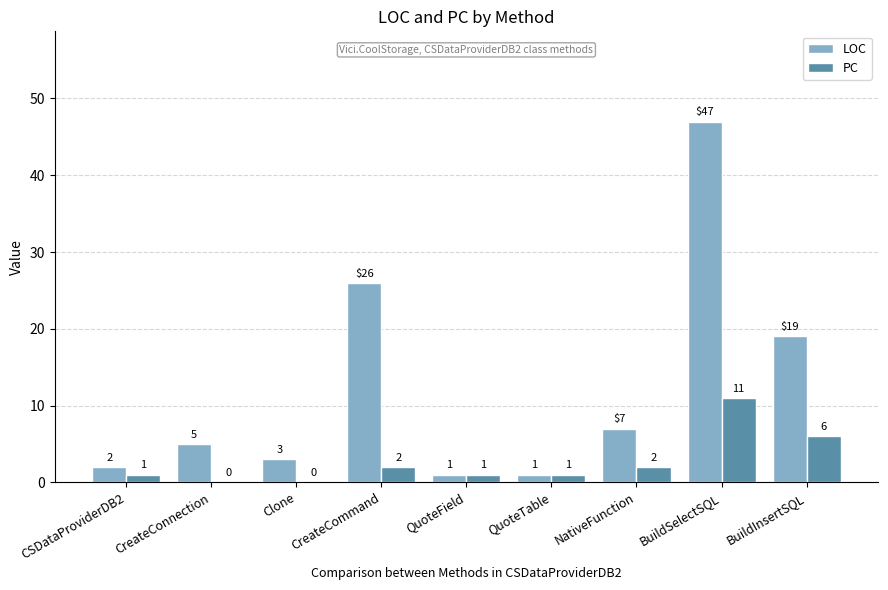

Which category has the highest value across all series?

BuildSelectSQL